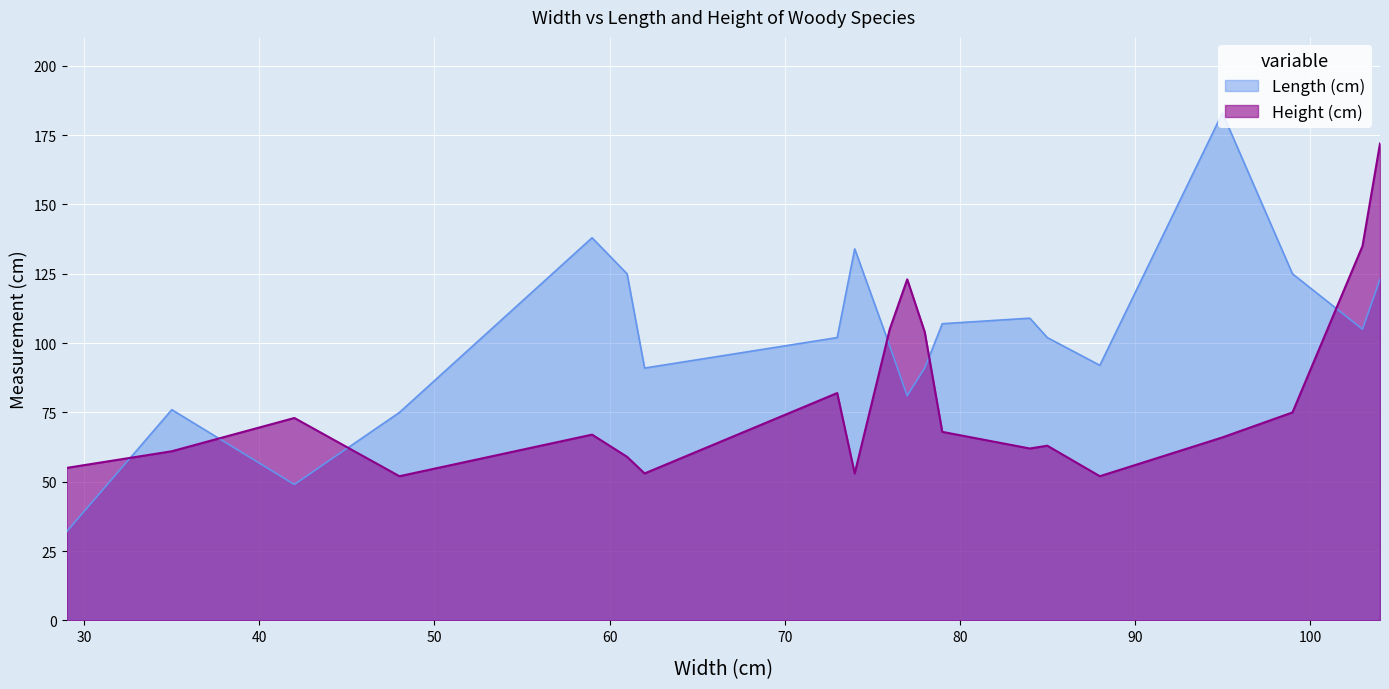

What is the sum of all Length (cm) values?

2039